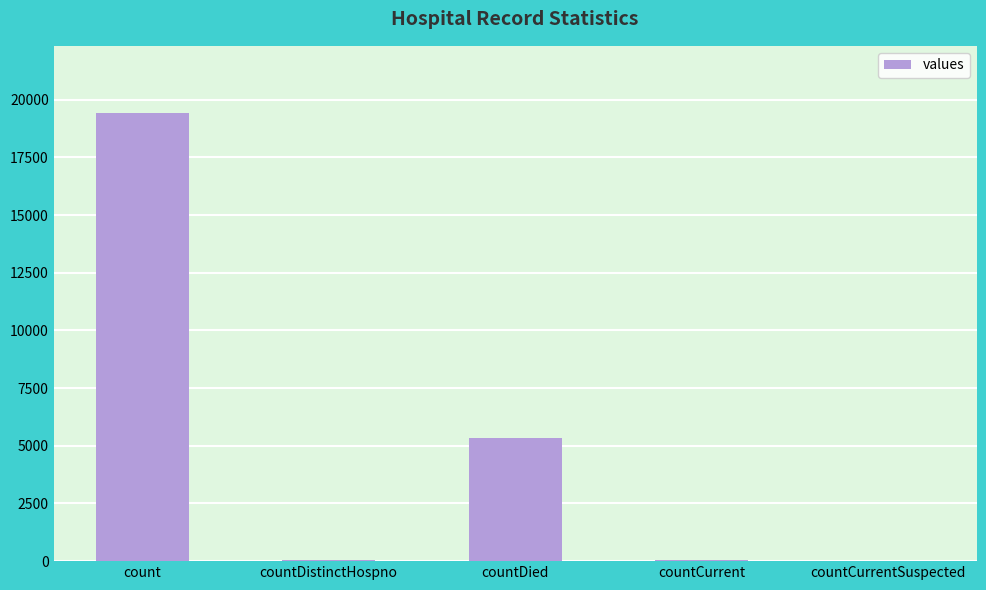

How many distinct data groups are displayed?

1